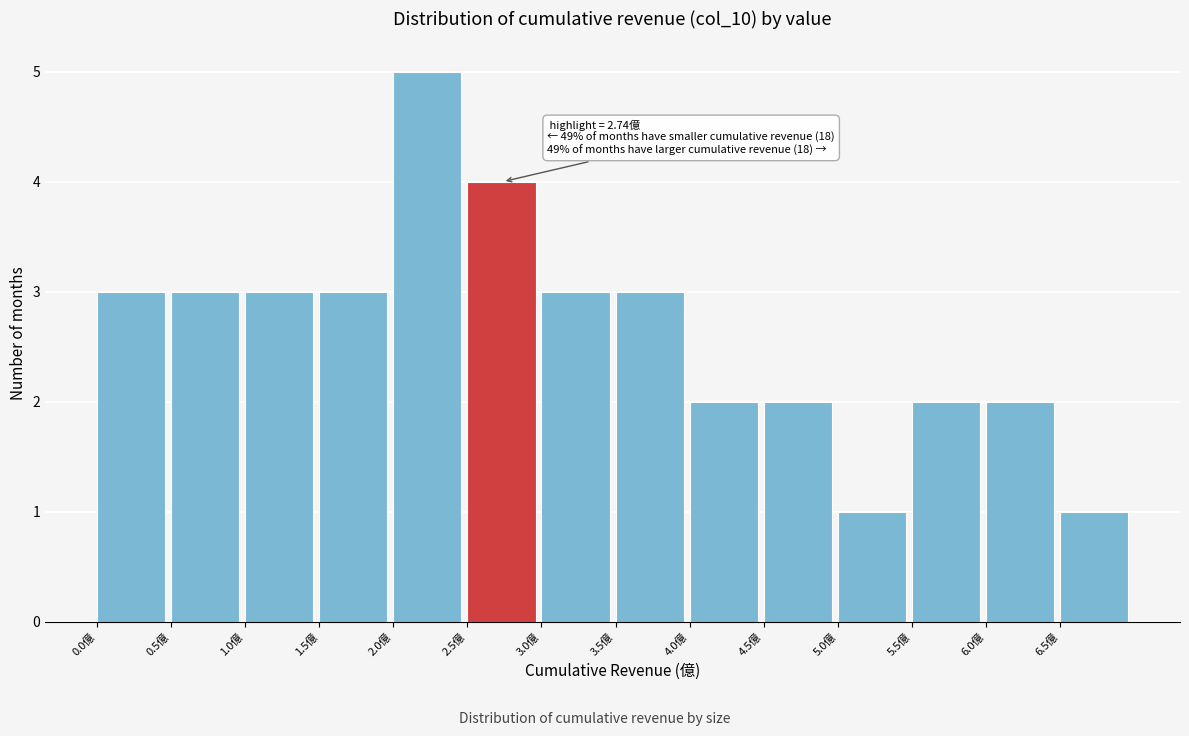

Over which range of the x-axis is the bar tallest?

2.0 to 2.5